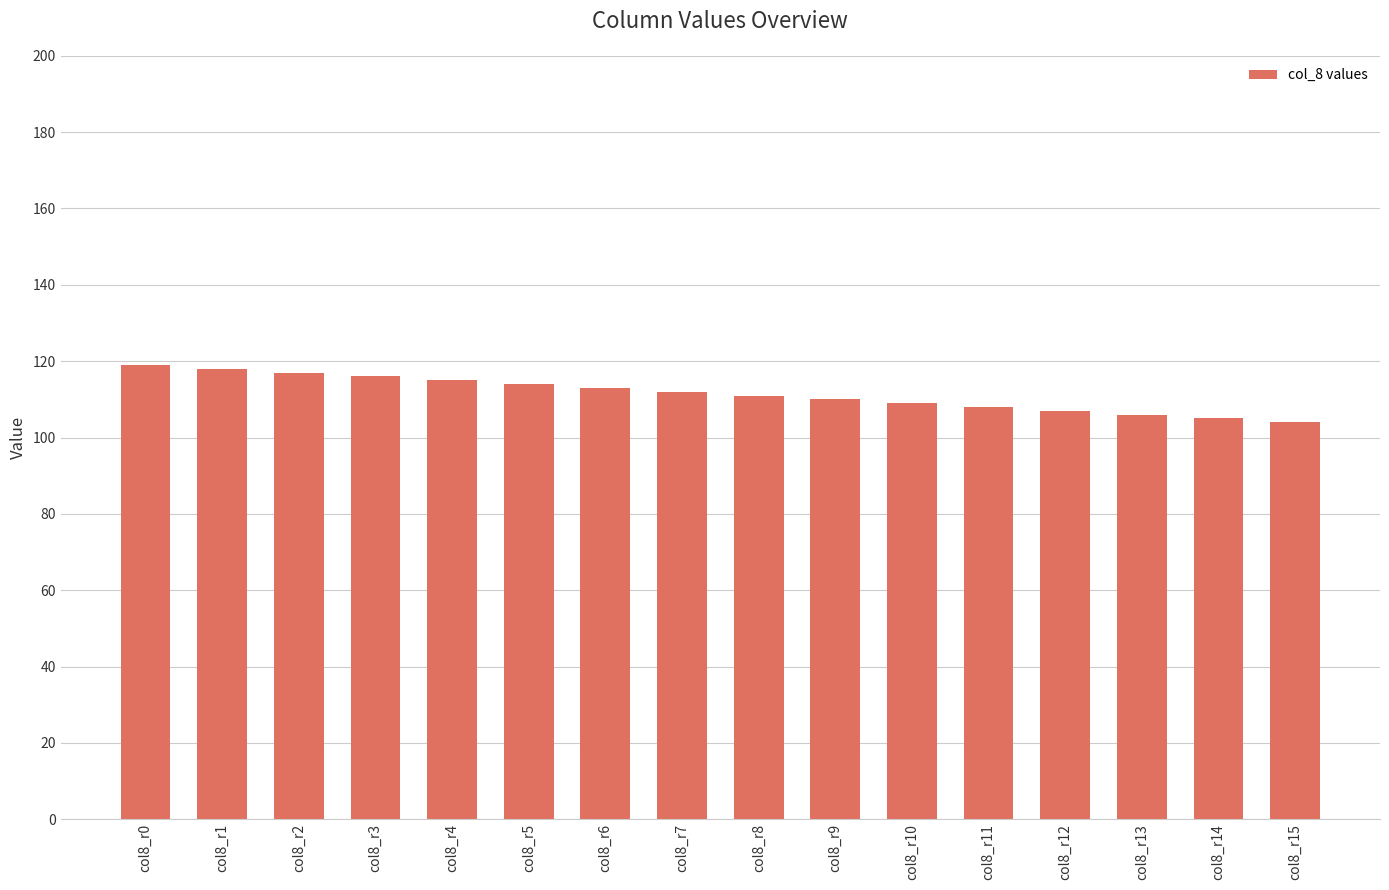

What is the value of the 11th bar from the left?

109